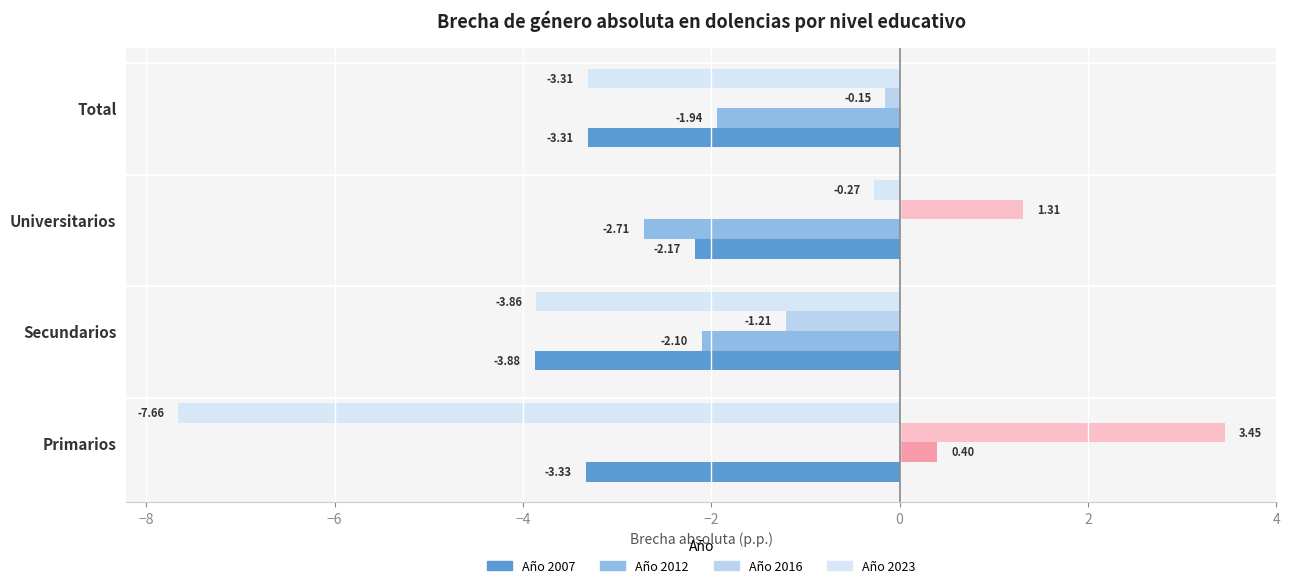

At which category is the sum across all series the highest?

Universitarios